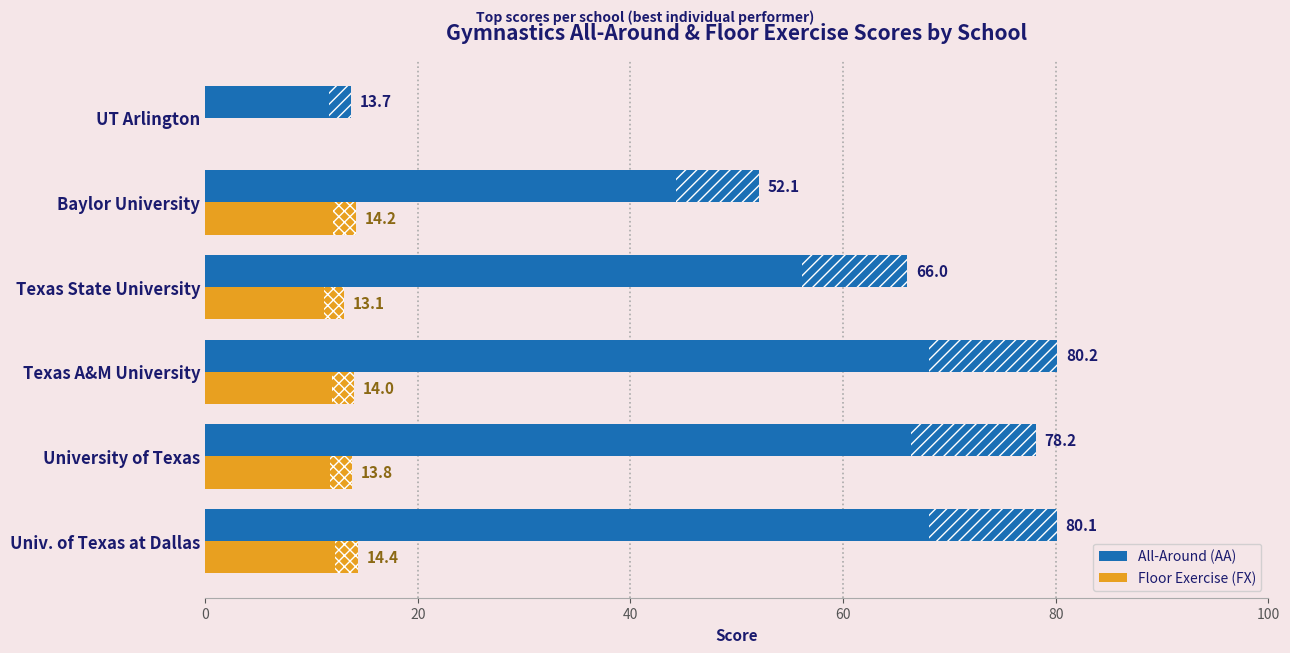

What is the sum of the All-Around (AA) values at Texas State University and Univ. of Texas at Dallas?

146.1